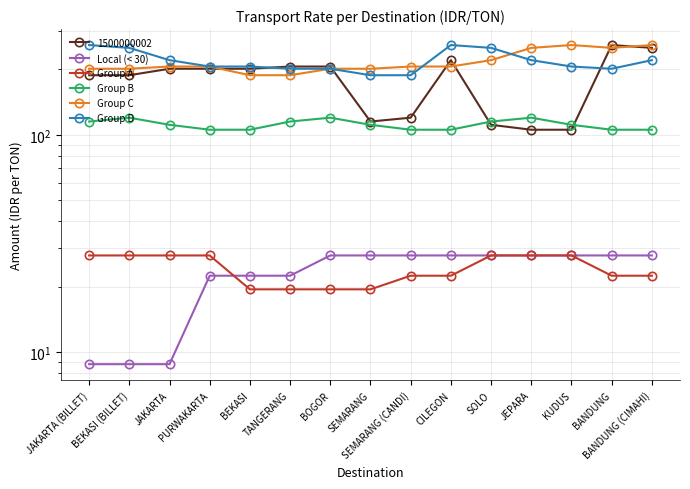

What are all the series names shown in the legend?

Local (< 30), Group A, Group B, Group C, Group D